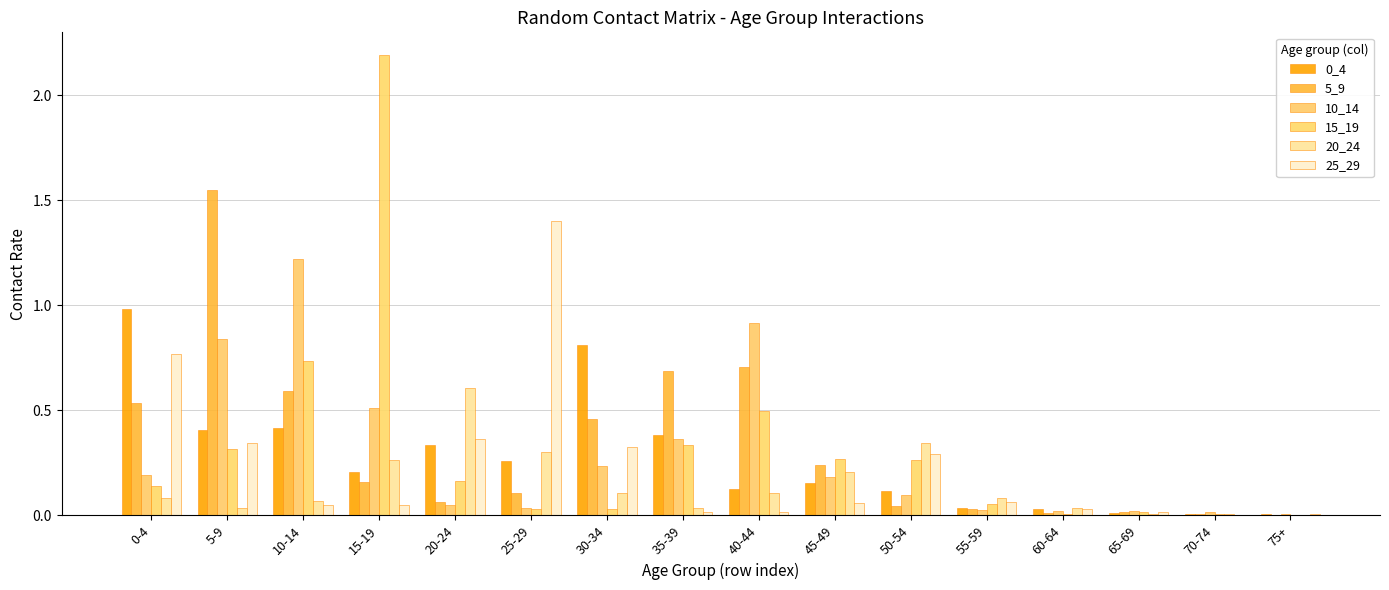

Where is 20_24 nearest to the value 0?

75+